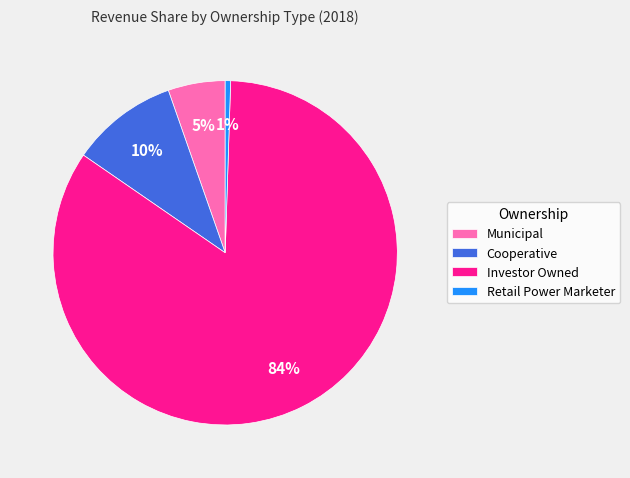

How many slices are in this pie chart?

4